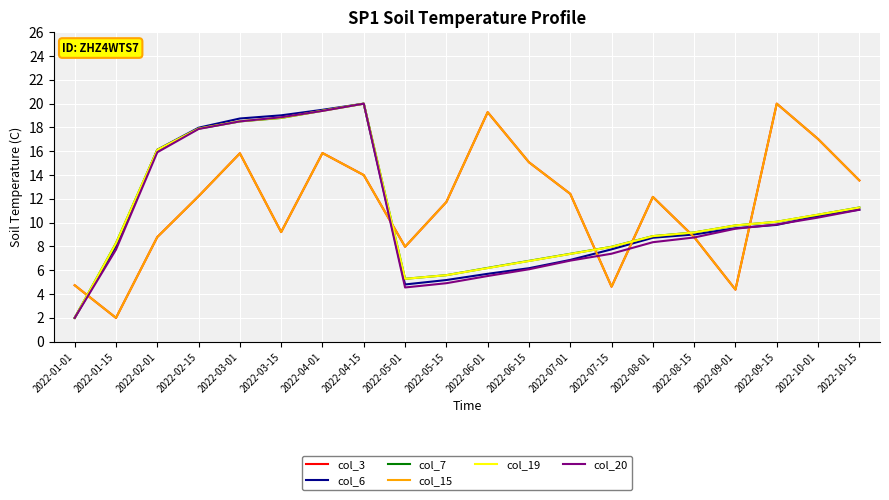

What is the difference between the maximum and minimum values in the col_3 series?

18.0